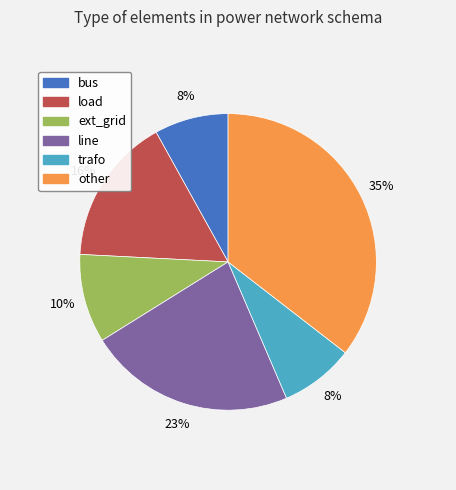

How many slices are in this pie chart?

6